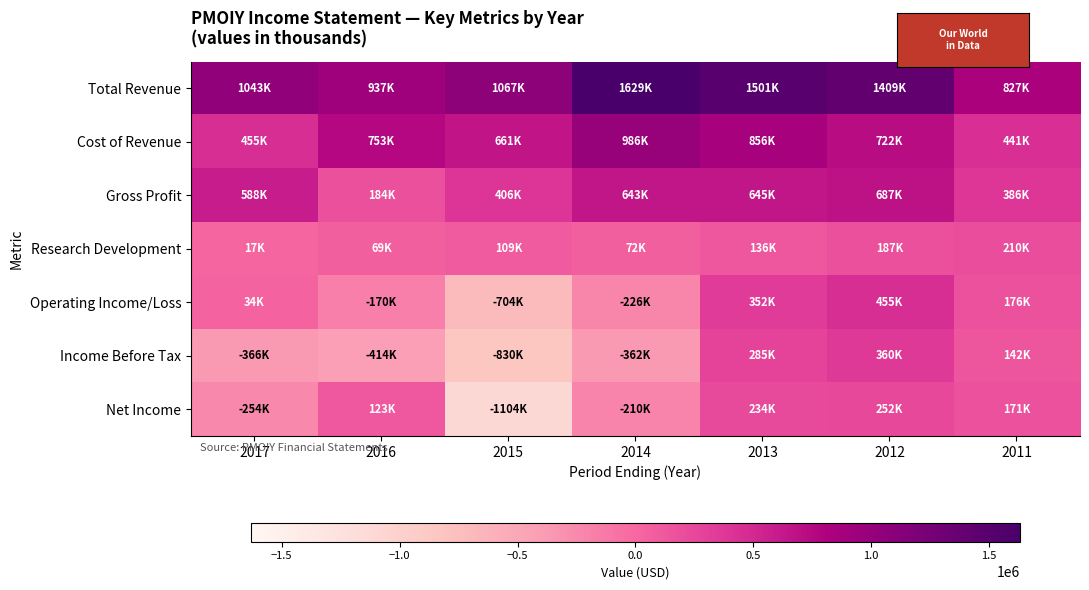

Count the number of data series in this chart.

7